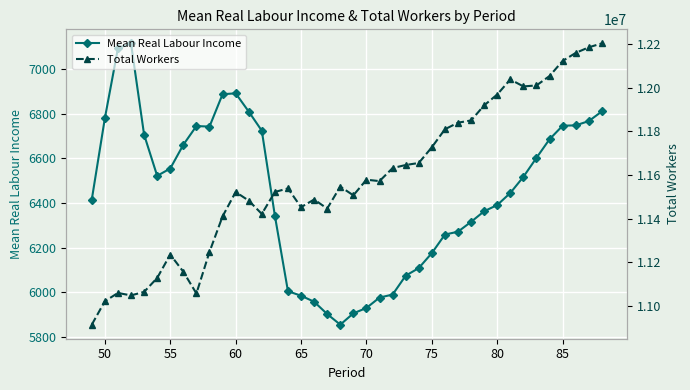

Which series has the largest total across all categories?

Total Workers